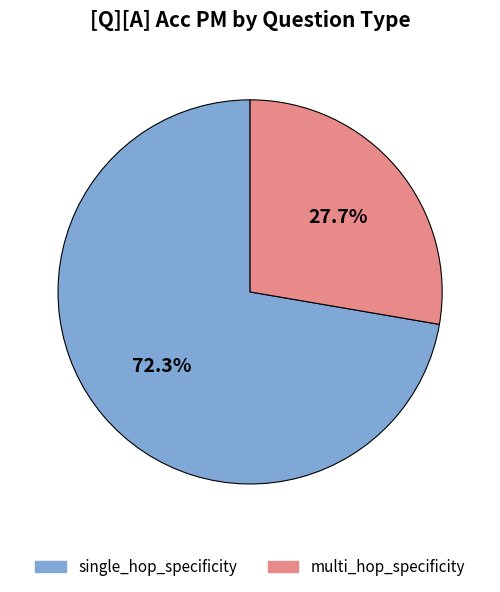

Does any single category account for the majority?

Yes